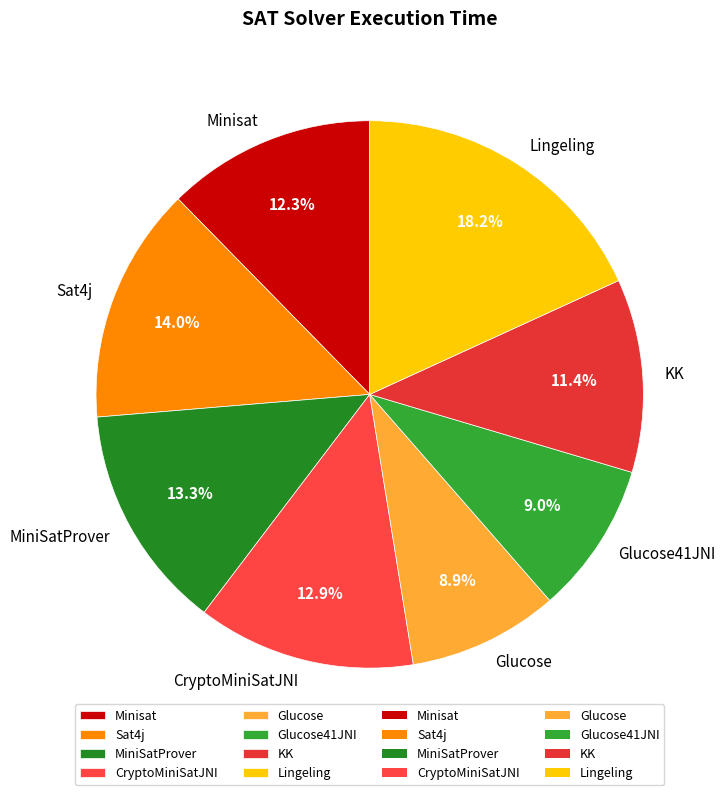

To the nearest percent, what is the difference between the largest and smallest slice percentages?

9%